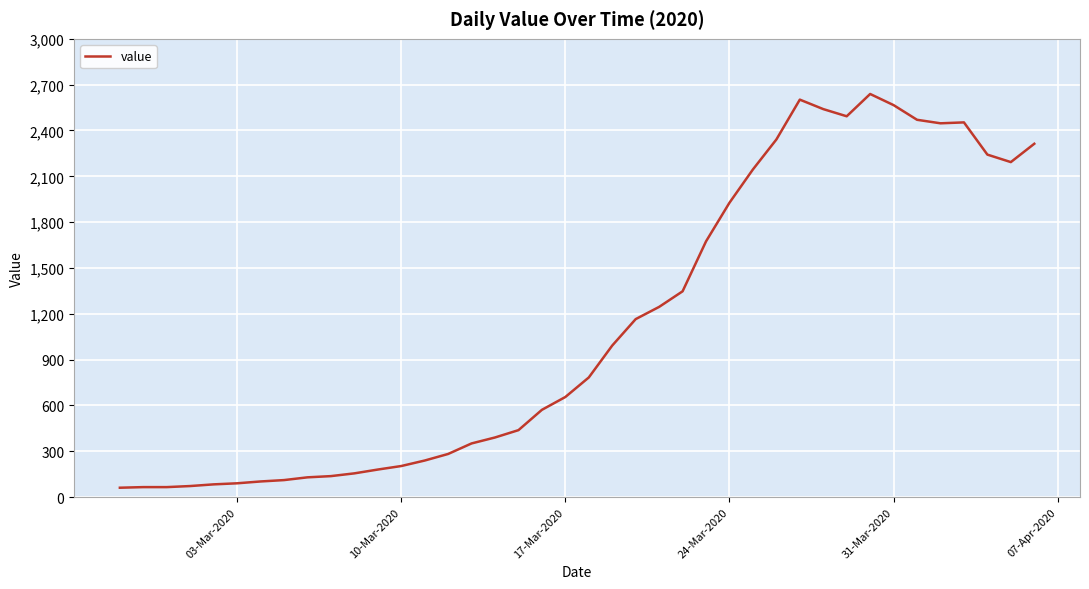

What is the maximum value shown in the chart?

2639